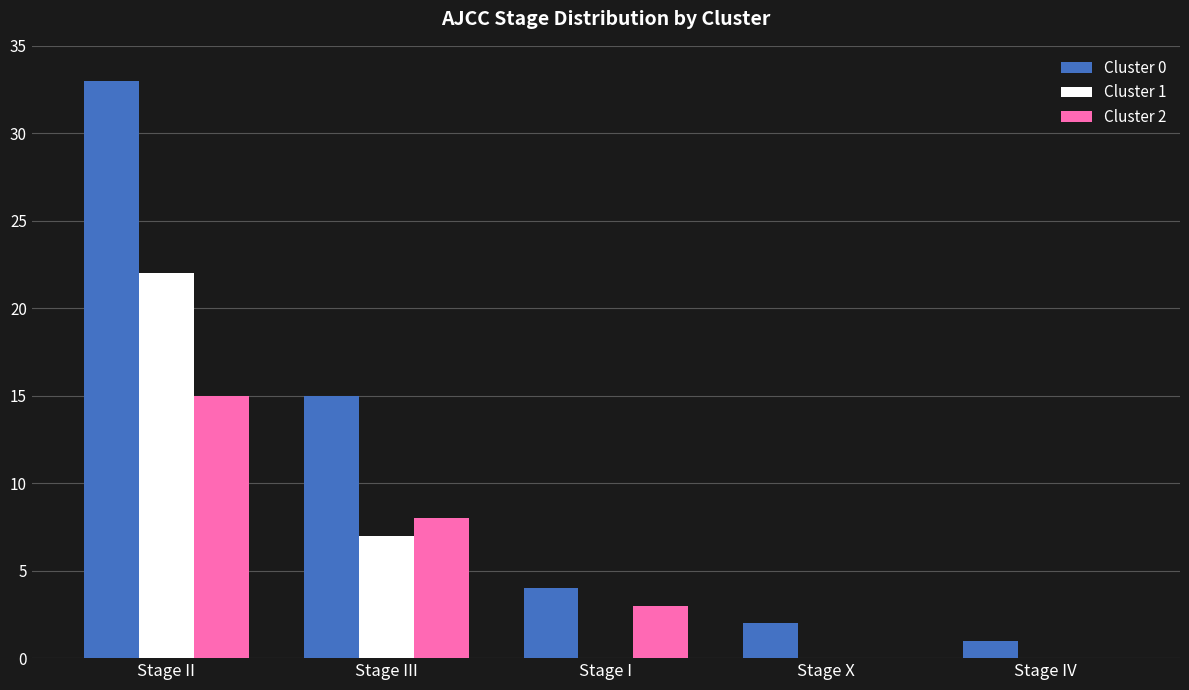

True or false: Cluster 1 has a value of 7 at Stage III.

True